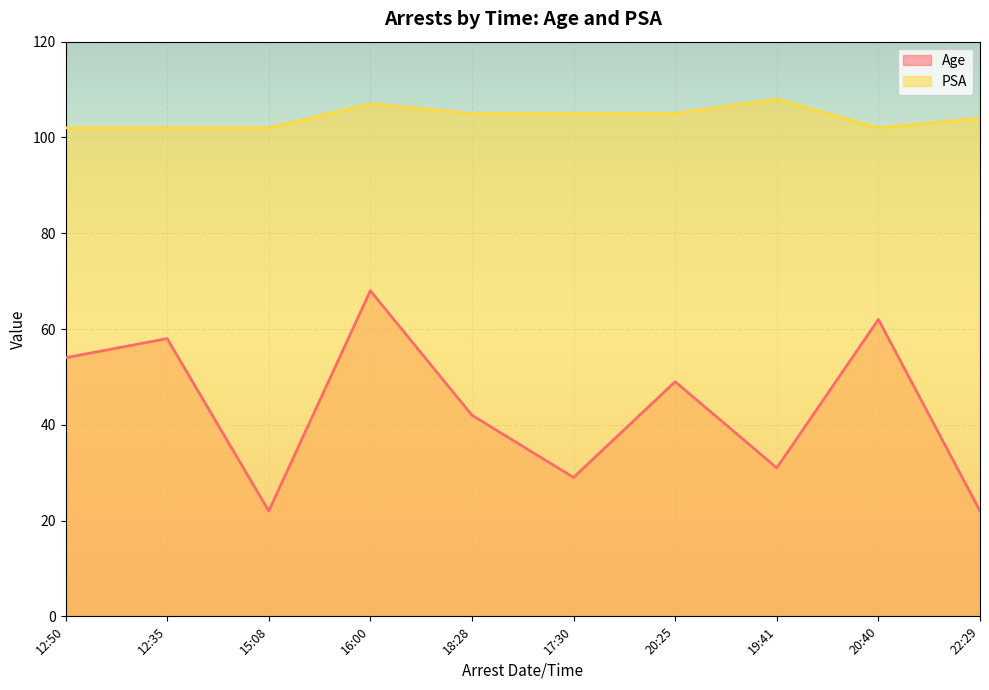

How many lines are shown in the chart?

2